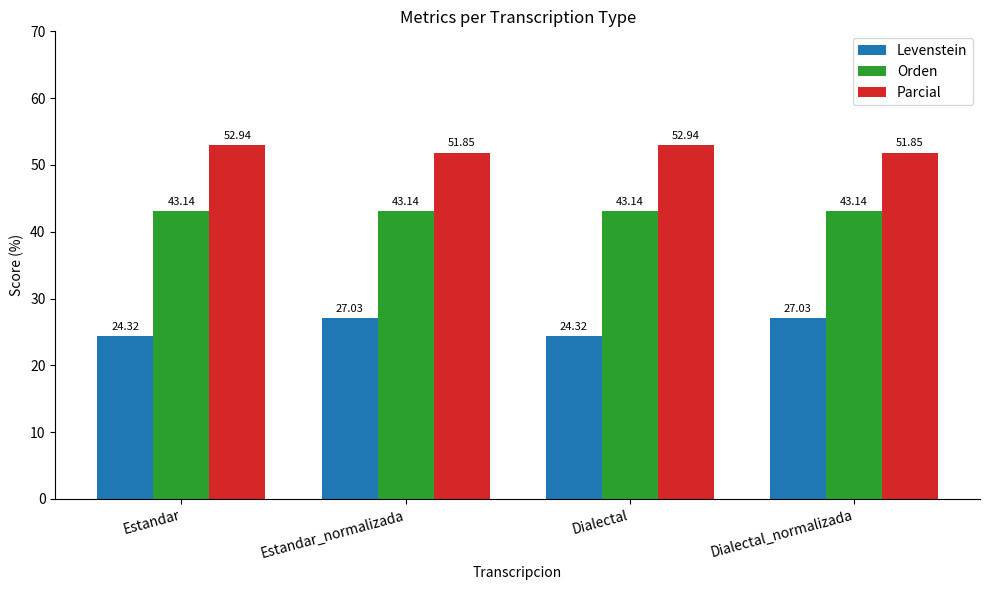

The value of Levenstein at Dialectal is 24.3. True or false?

True